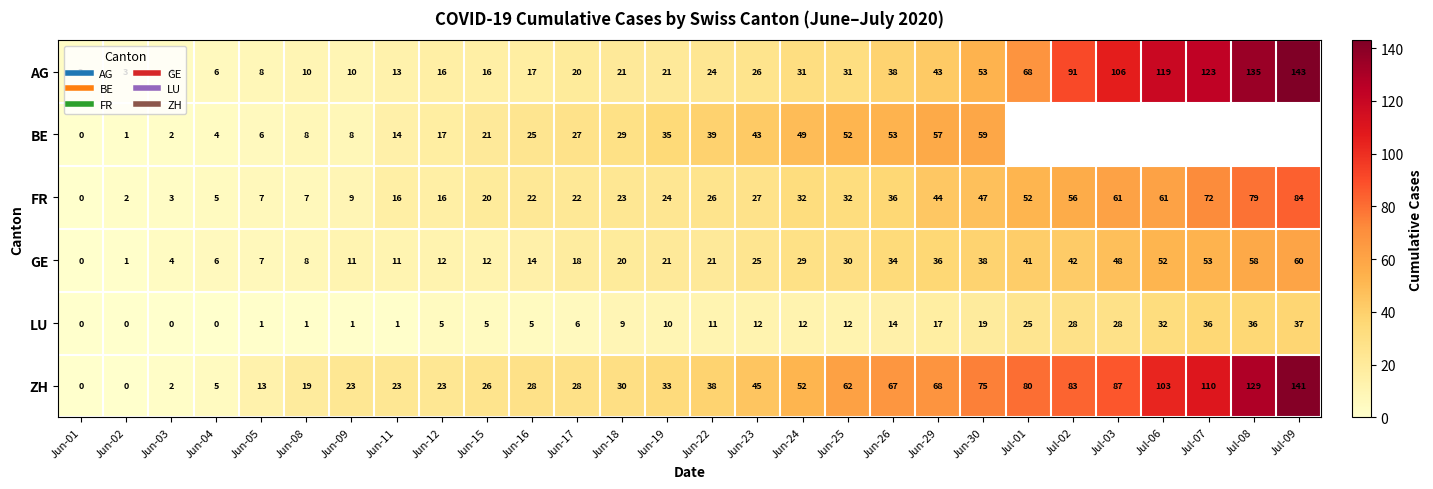

What is the difference between the second highest and minimum values in the LU series?

36.0